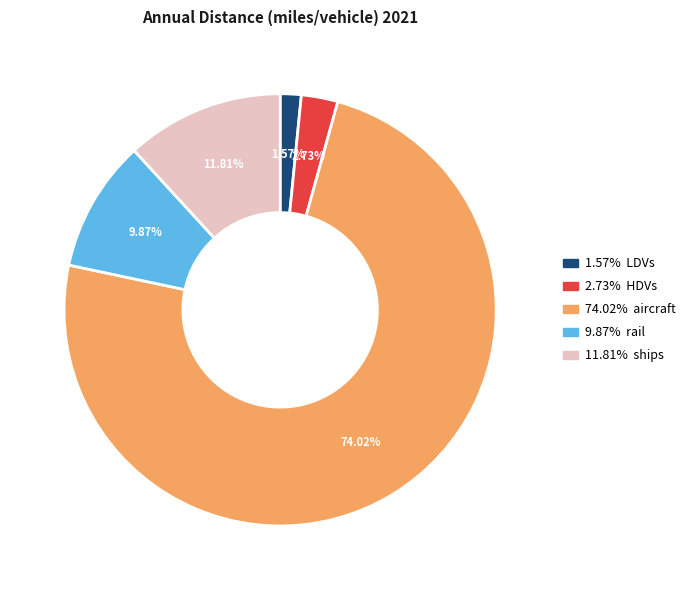

How many segments does this pie chart have?

5